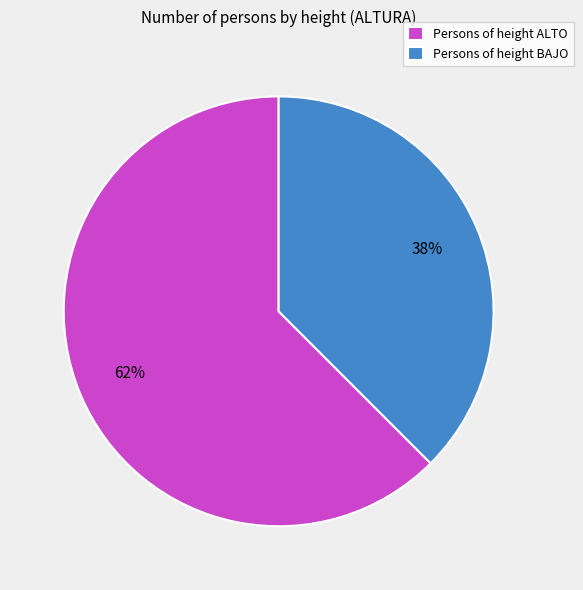

Is there a majority slice in this chart?

Yes